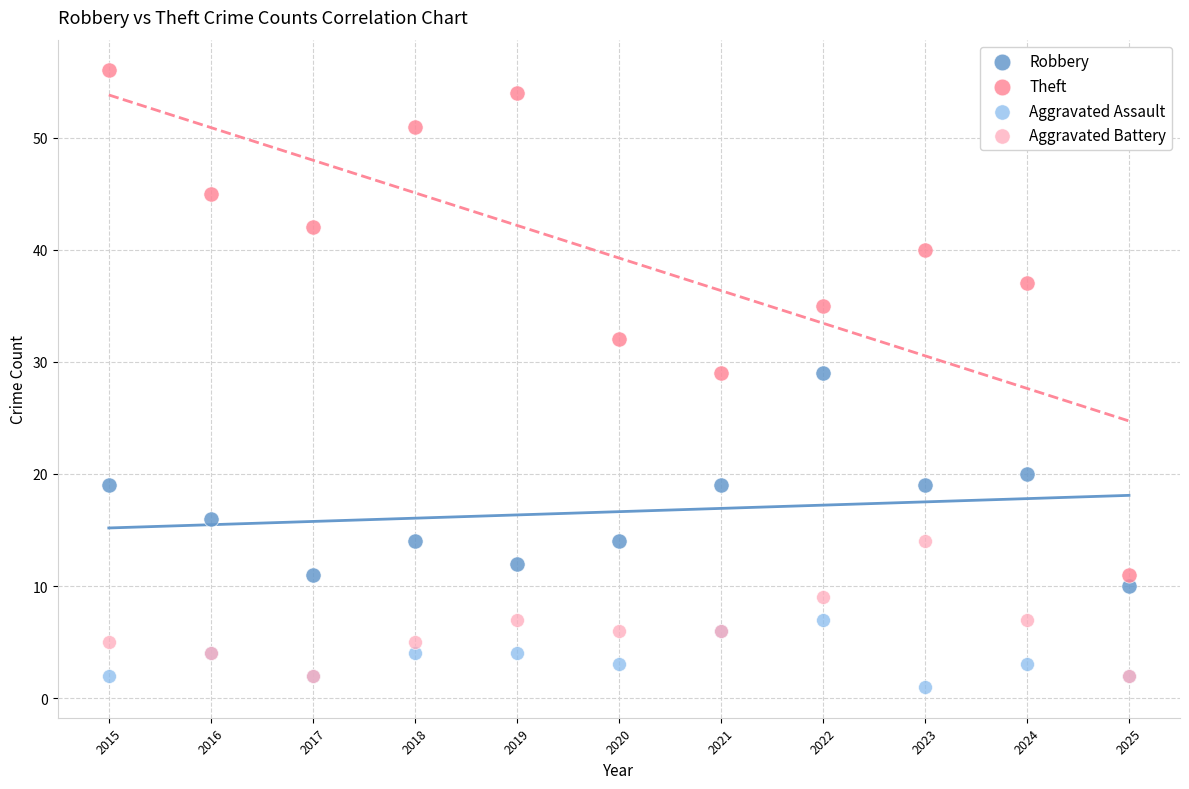

Which series contains the lowest Y value?

Aggravated Assault